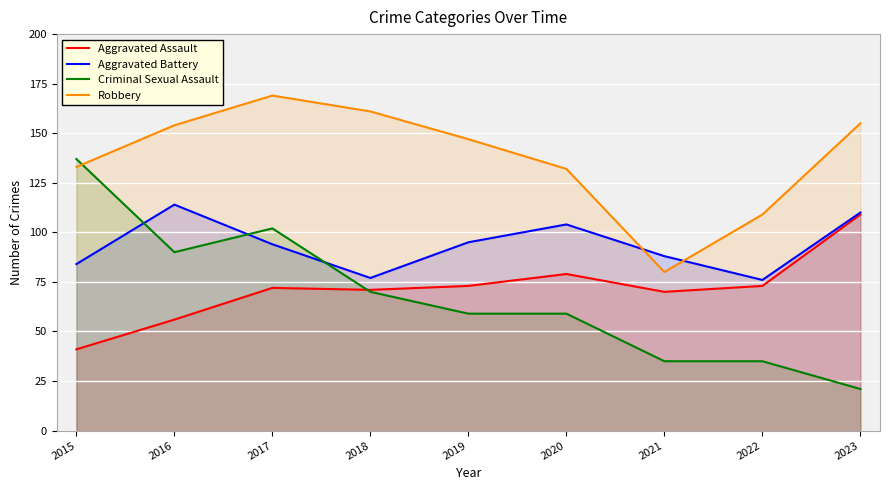

What are all the series names shown in the legend?

Aggravated Assault, Aggravated Battery, Criminal Sexual Assault, Robbery